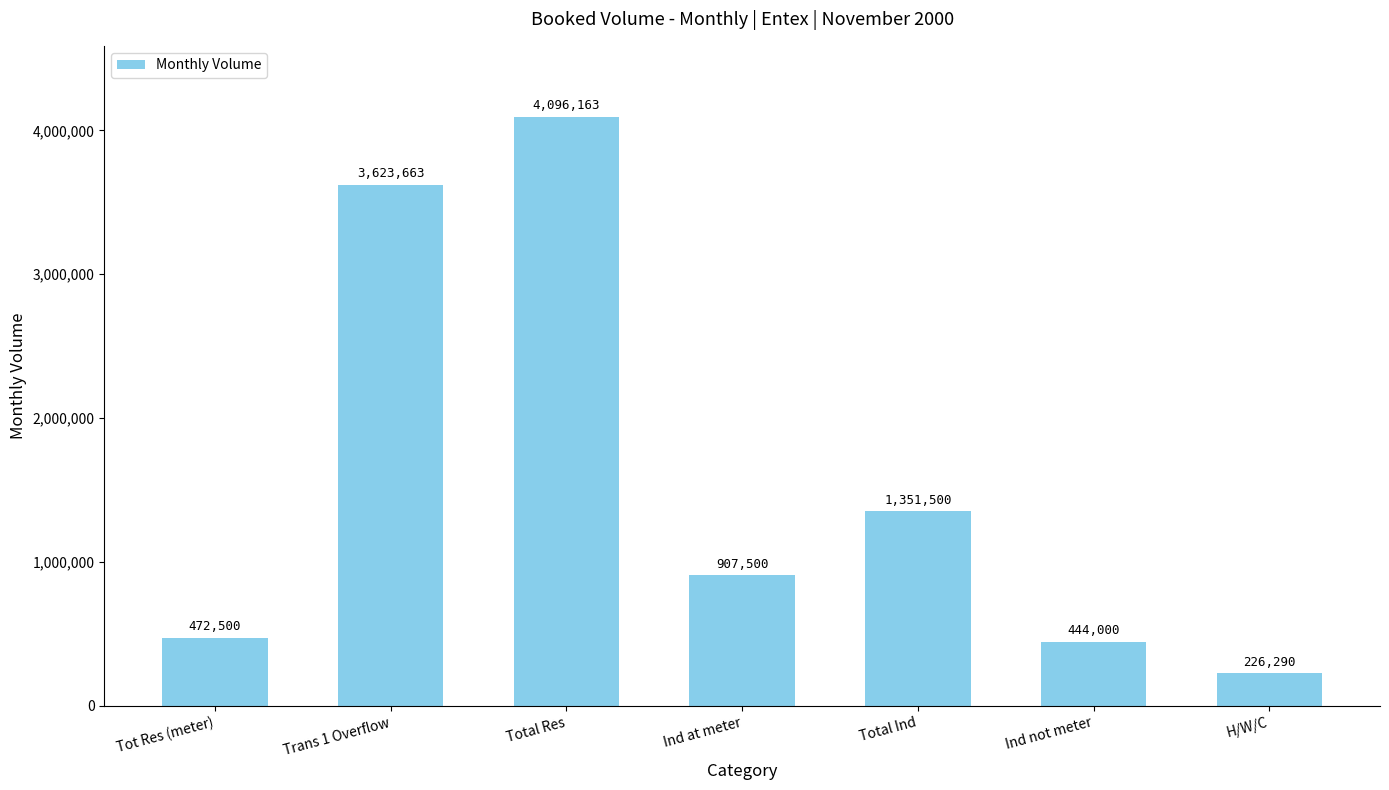

What is the label of the 2nd bar from the right?

Ind not meter